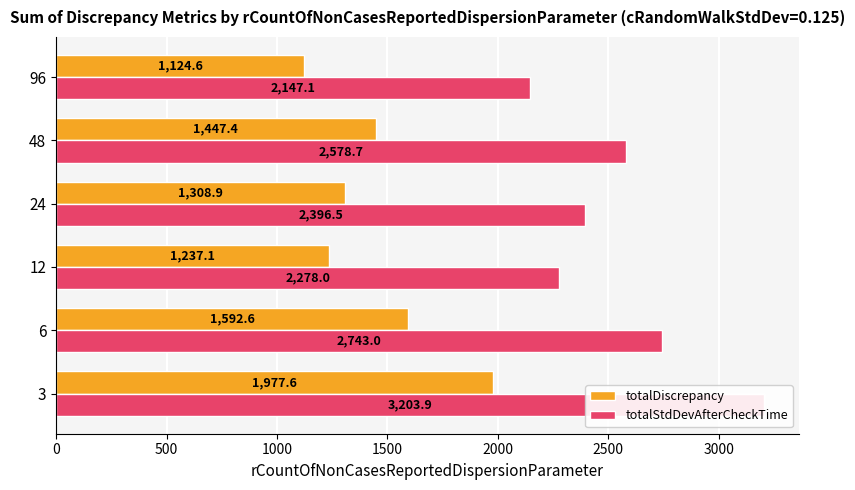

Which series changed the most between 3 and 6?

totalStdDevAfterCheckTime